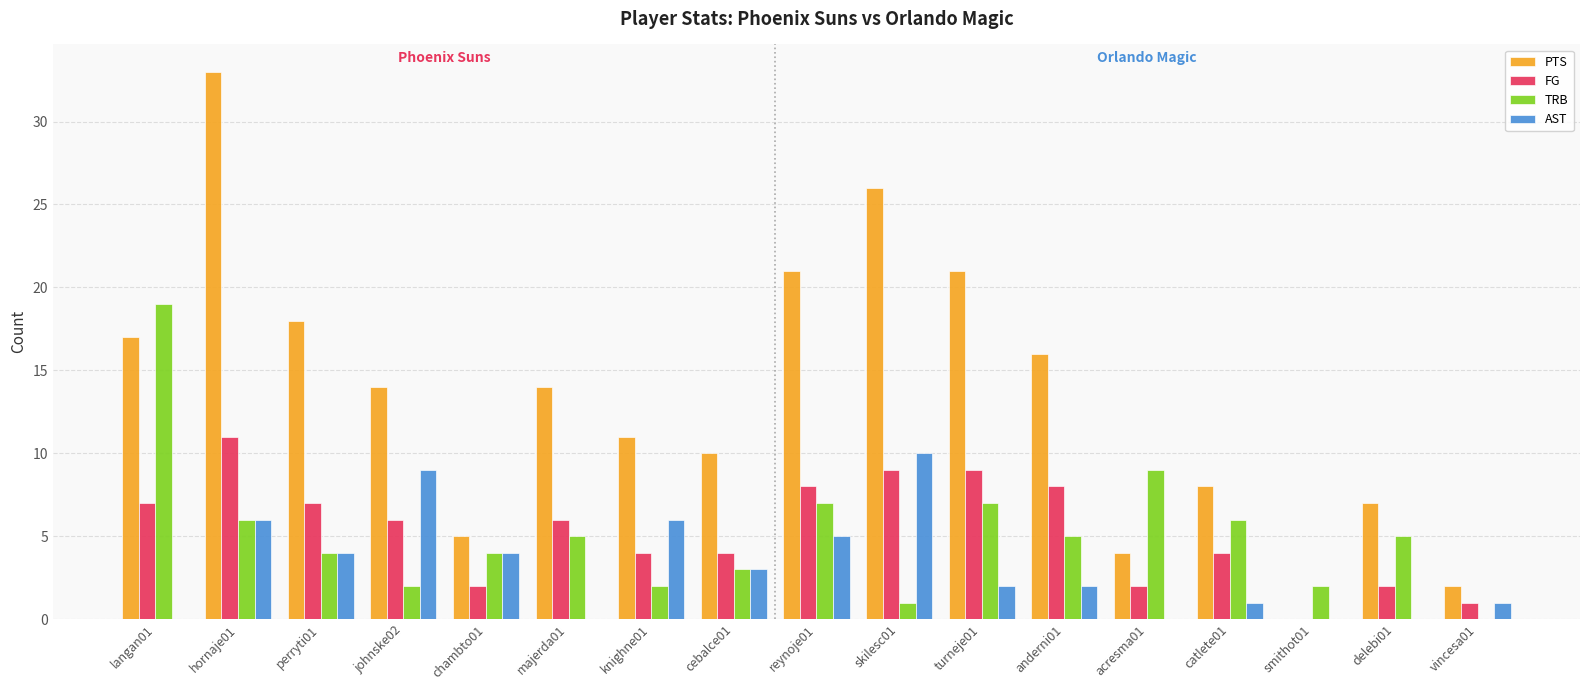

Are the bars horizontal?

No